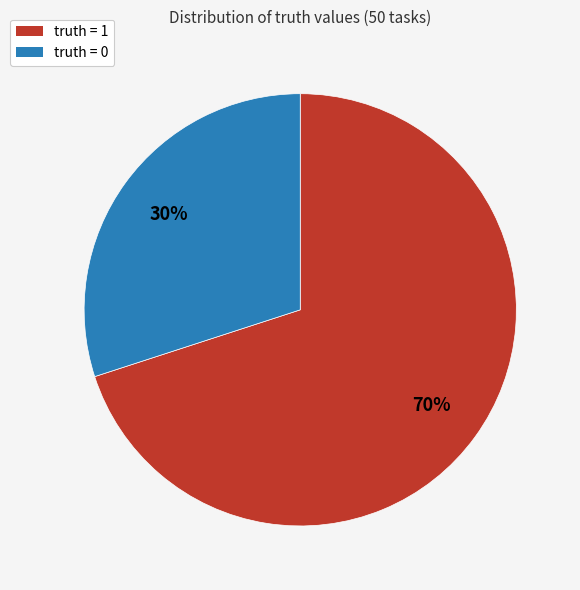

Do truth = 0 and truth = 1 together represent more than half of the pie?

Yes